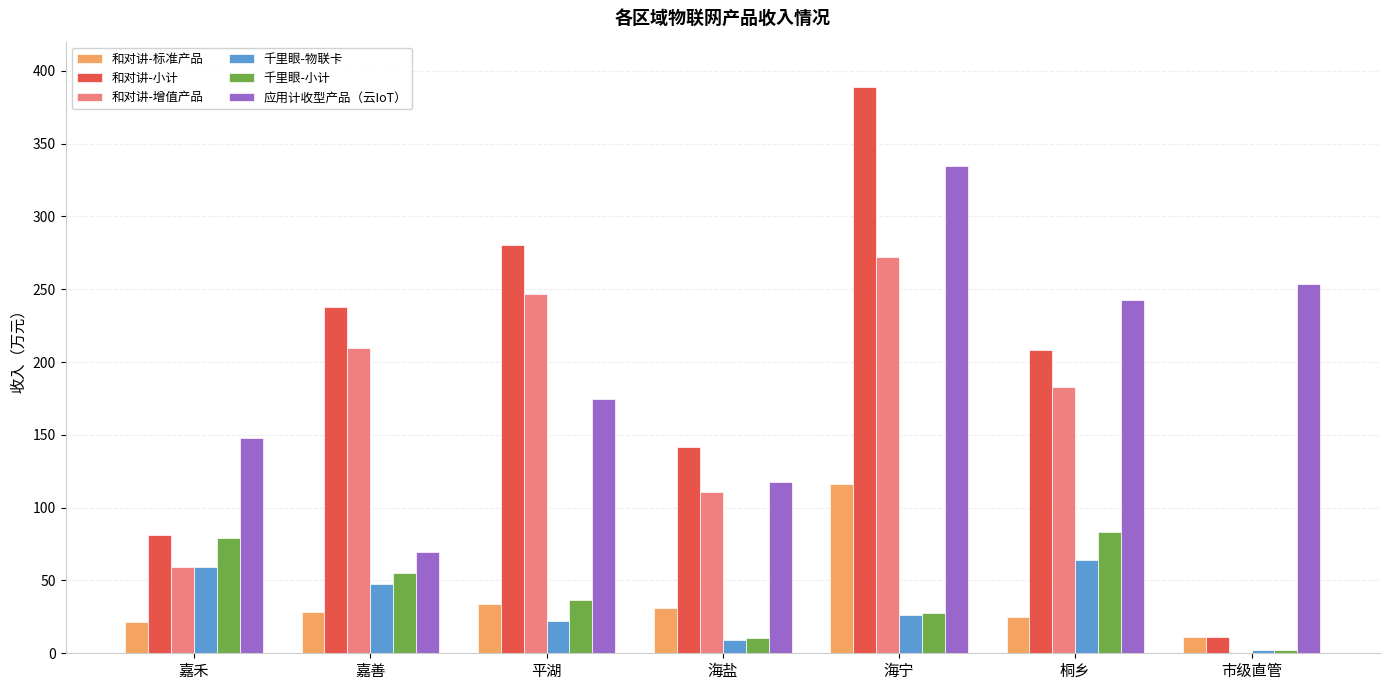

Which category has the highest value in the 和对讲-增值产品 series?

海宁